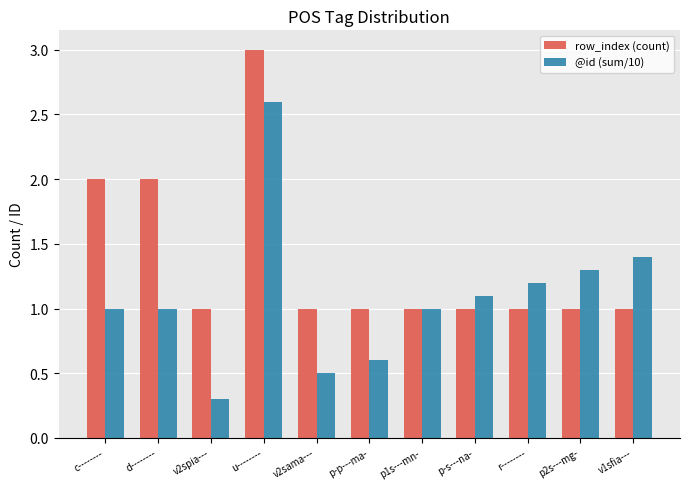

What is the approximate value of @id (sum/10) at r--------?

1.2